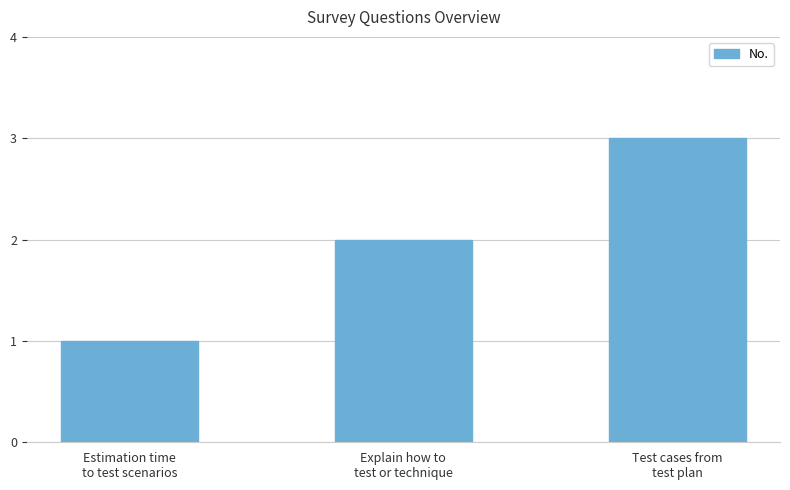

What is the smallest value displayed?

1